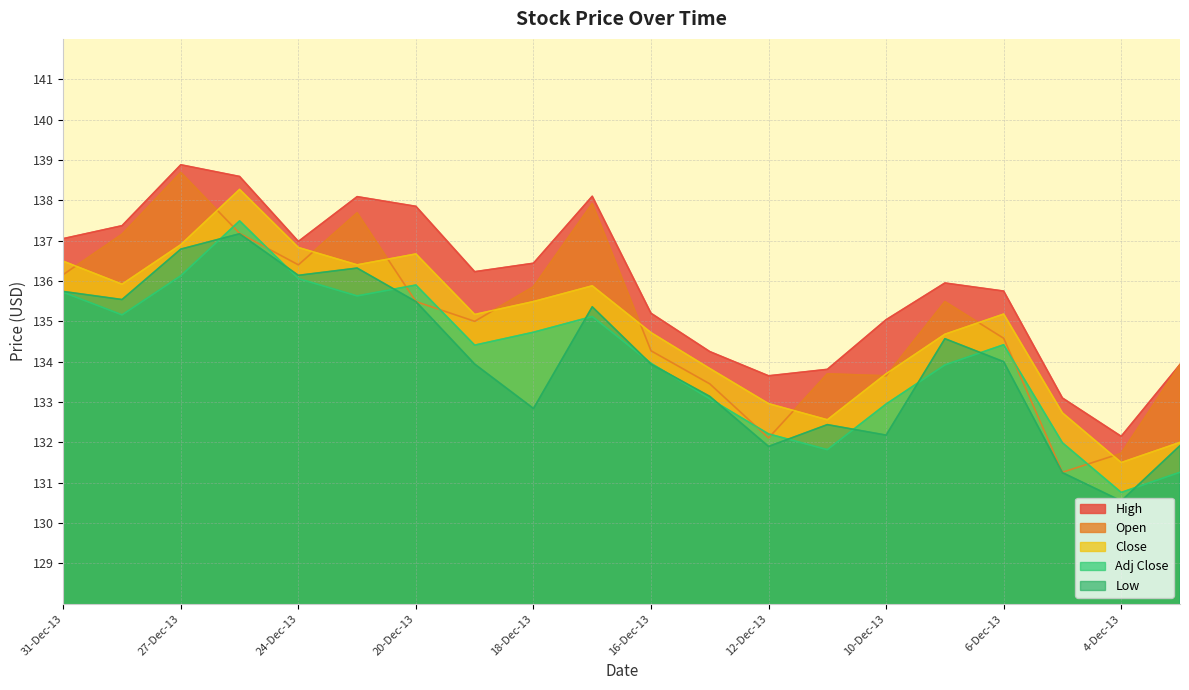

At which category does the chart reach its peak across all series?

27-Dec-13